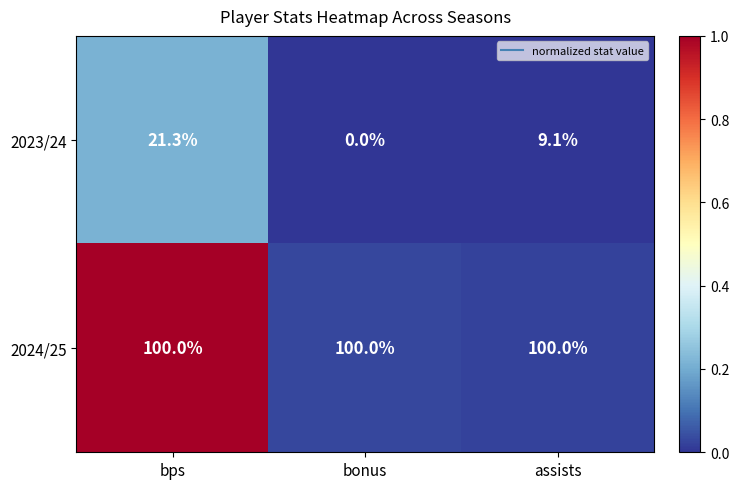

At how many categories does at least one series exceed 0?

3